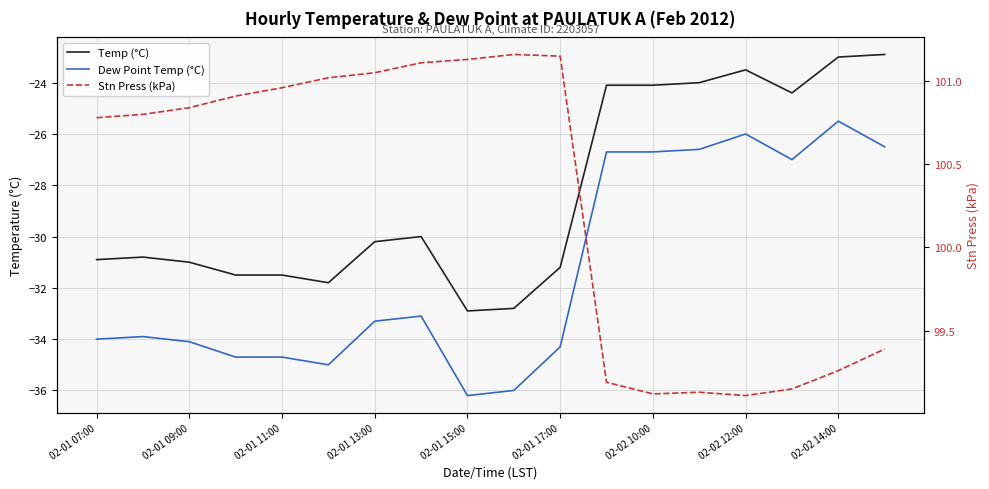

The Temp (°C) series shows -41.9 at 02-01 13:00. True or false?

False